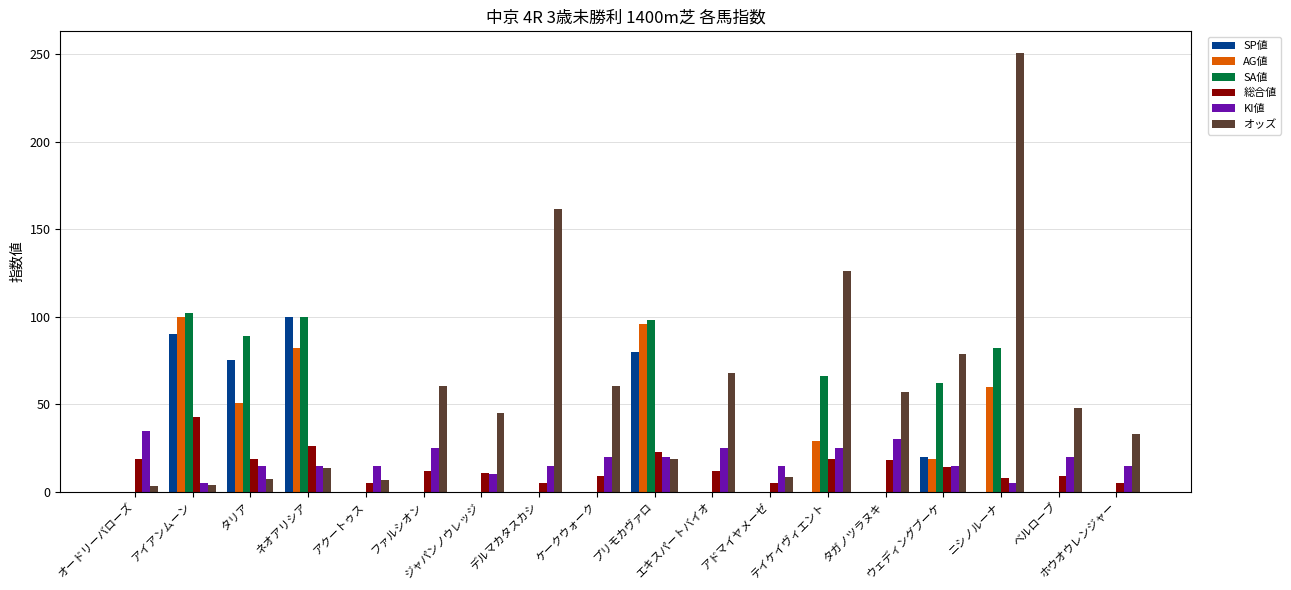

How many groups of bars are there?

18